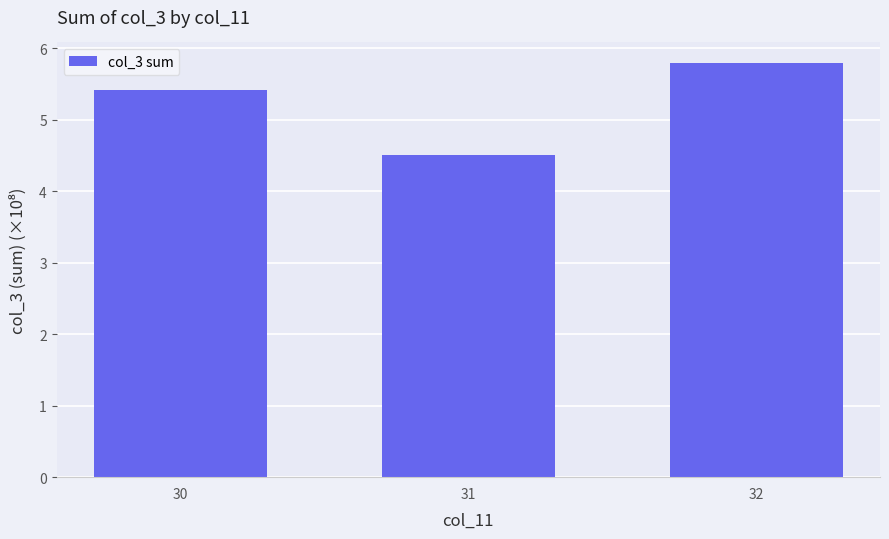

What is the average value?

5.2